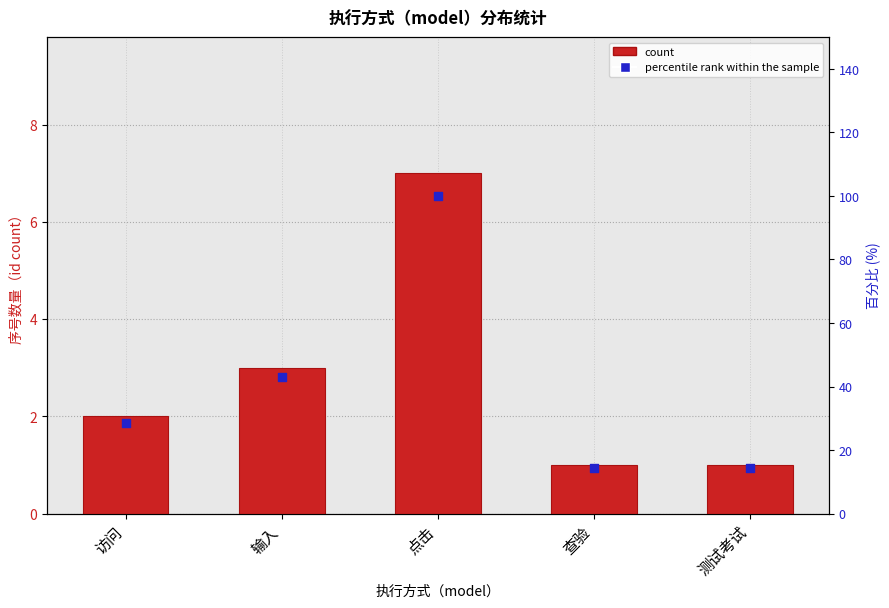

Which series has the largest total across all categories?

percentile rank within the sample